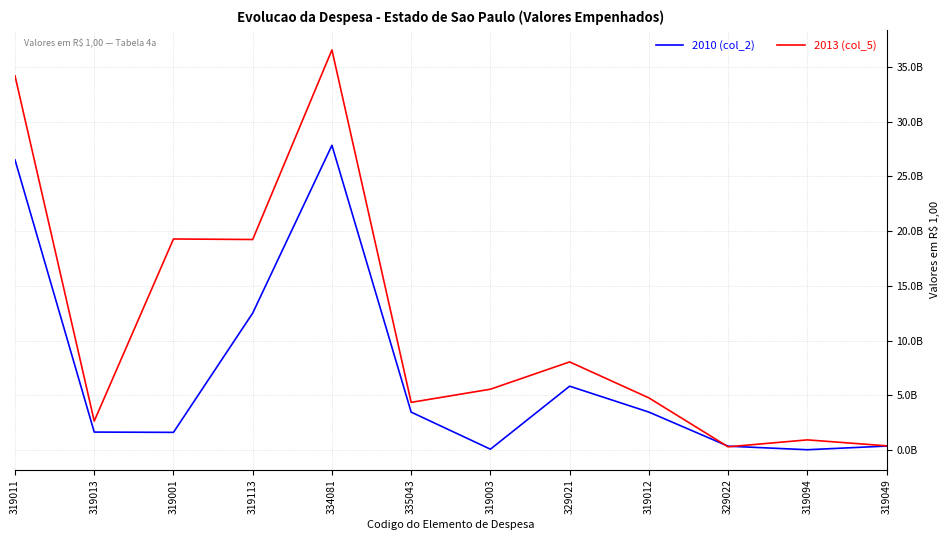

Where does the 2010 (col_2) series first go above 3477912046?

319011